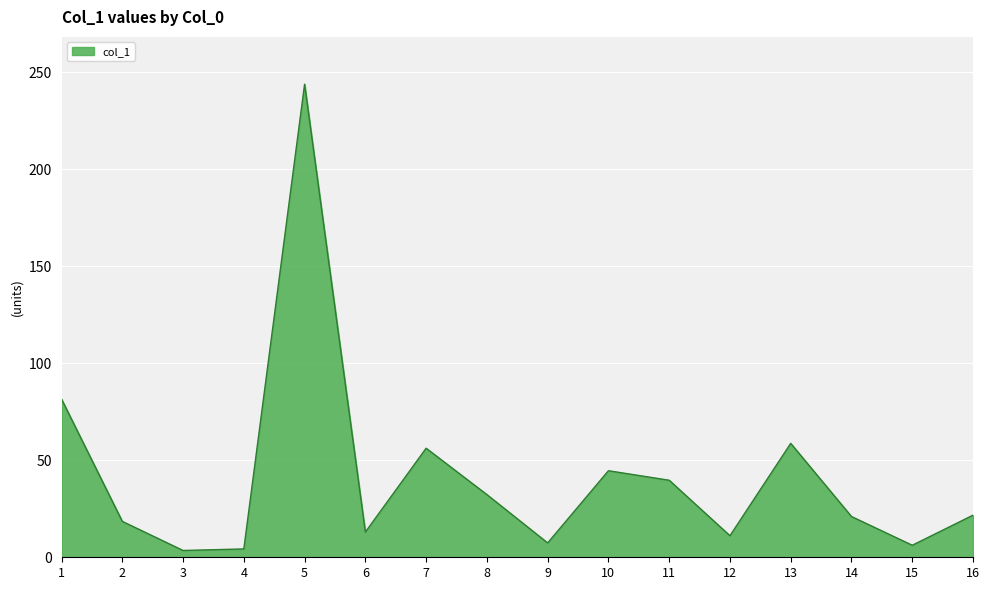

The chart shows a value of 4.6 at 6. True or false?

False